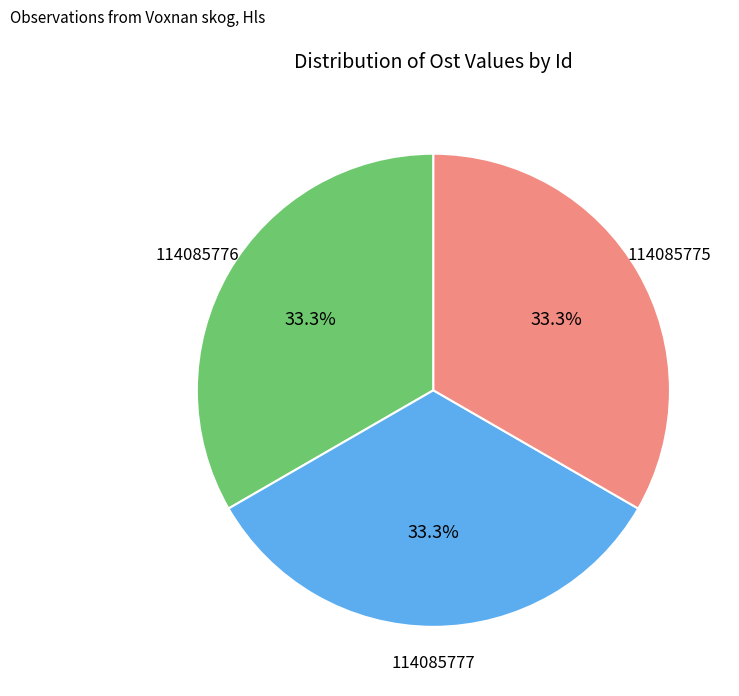

Approximately how many times larger is the value at 114085777 compared to 114085776?

1.0